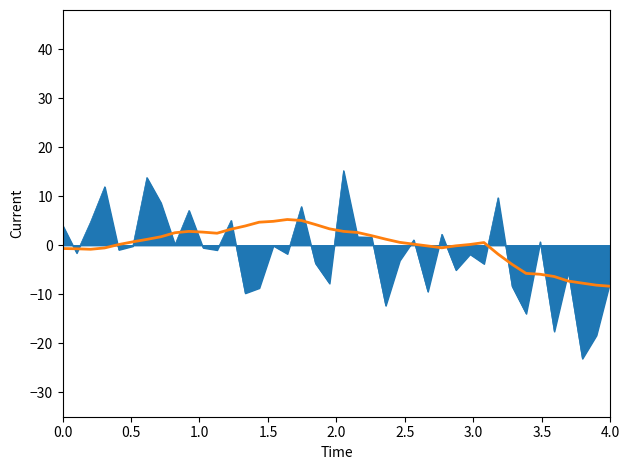

What is the maximum value shown in the chart?

15.2